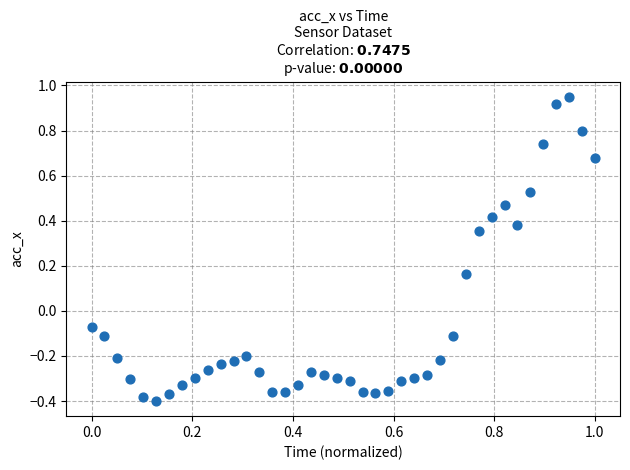

What is the range of X values (max minus min)?

1.0